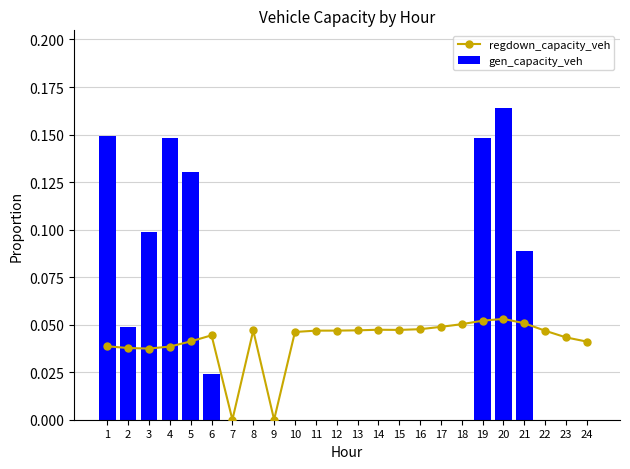

At which category is the sum across all series the highest?

20